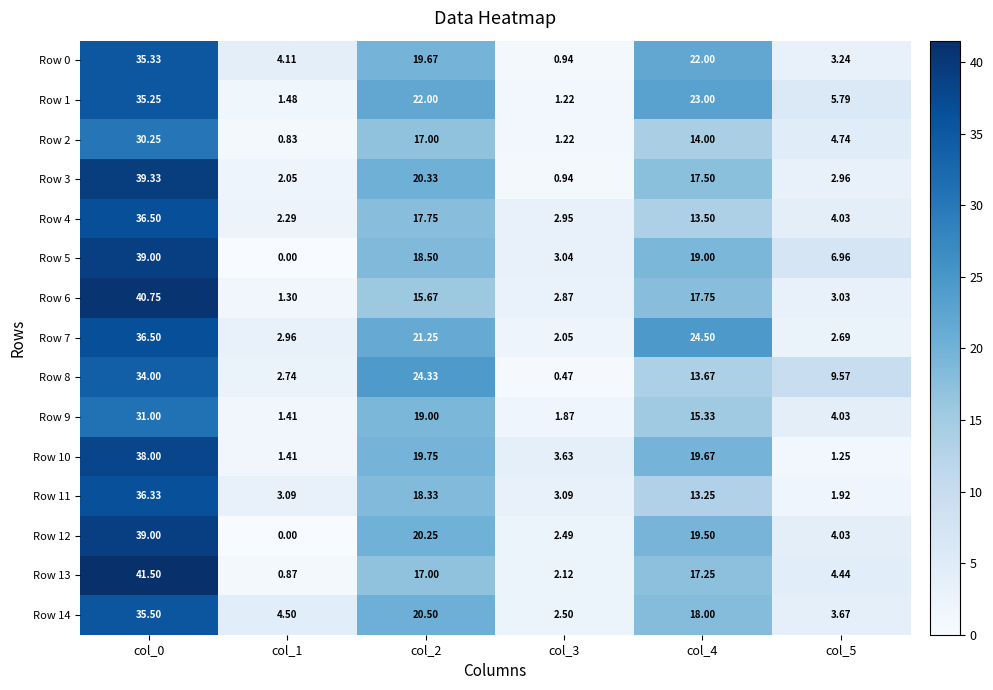

Is the value of Row 6 at col_2 greater than the value of Row 0 at col_2?

No